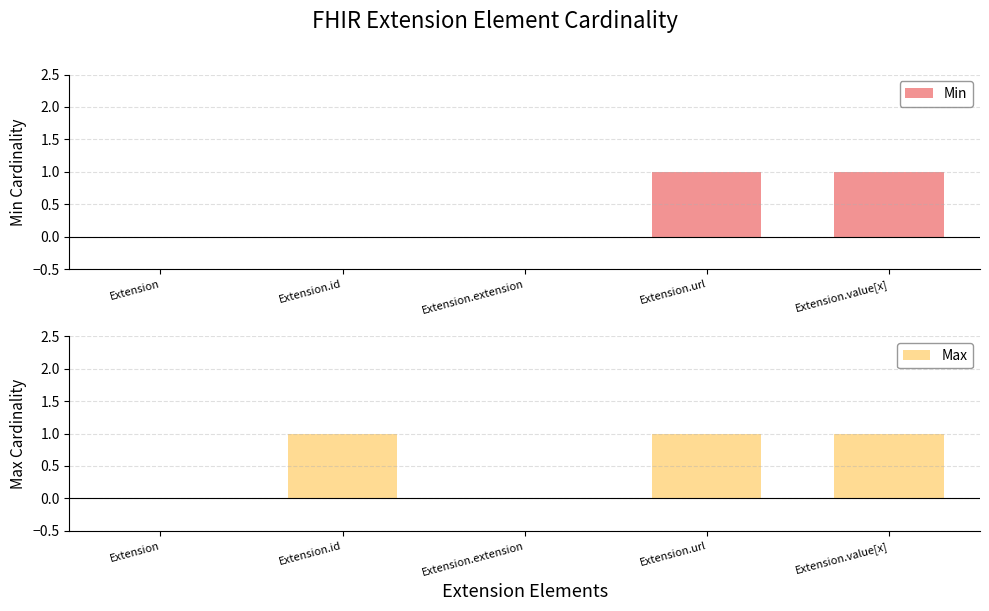

How many bars are there in total?

10